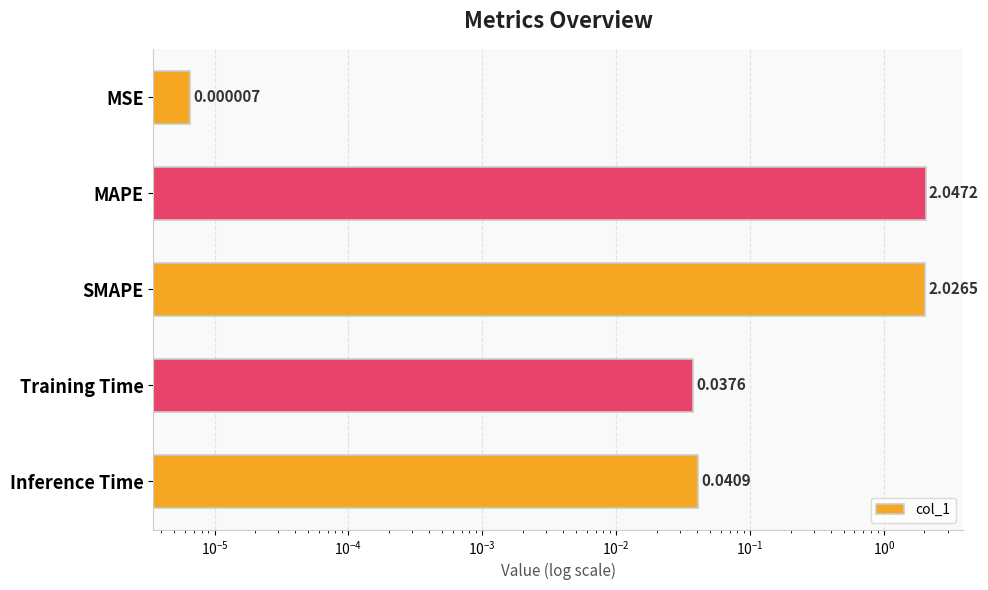

Reading left to right, list all the values displayed in this chart.

0.0	2.0	2.0	0.0	0.0